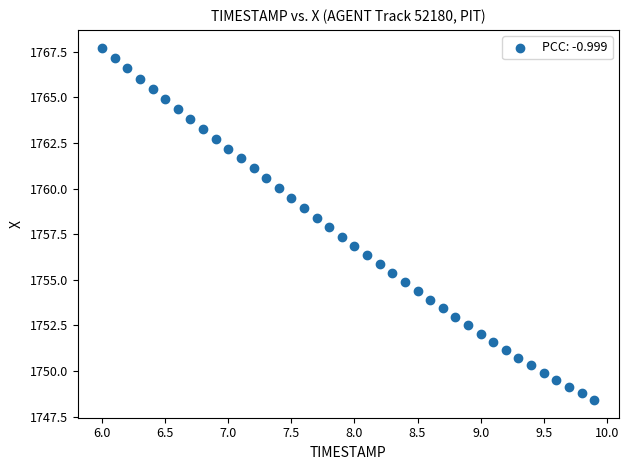

What is the range of X values (max minus min)?

3.9